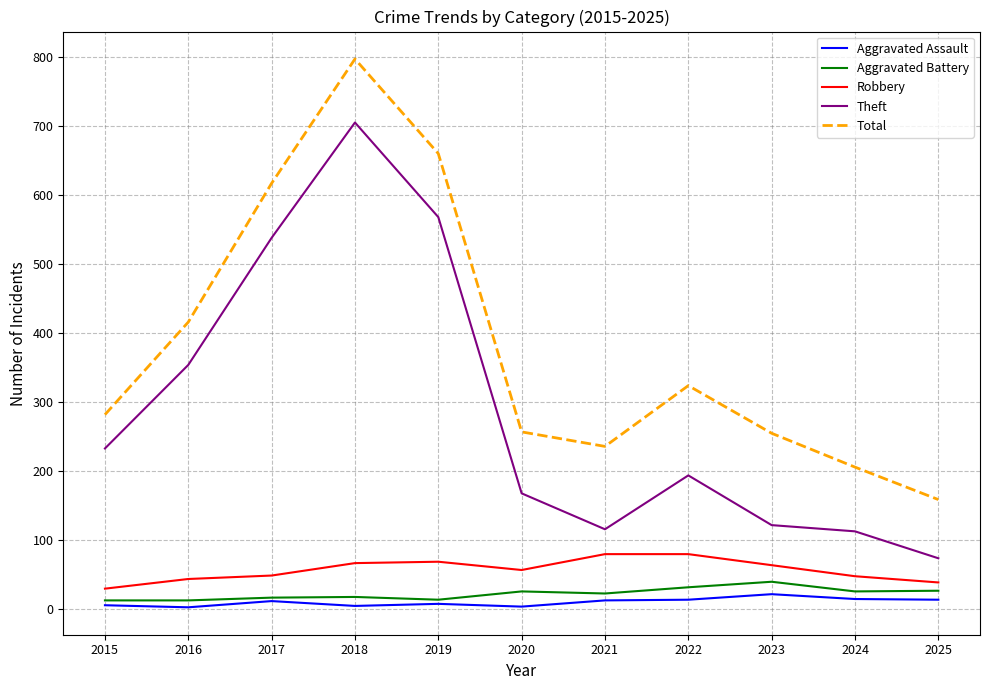

The Theft series shows 194 at 2022. True or false?

True